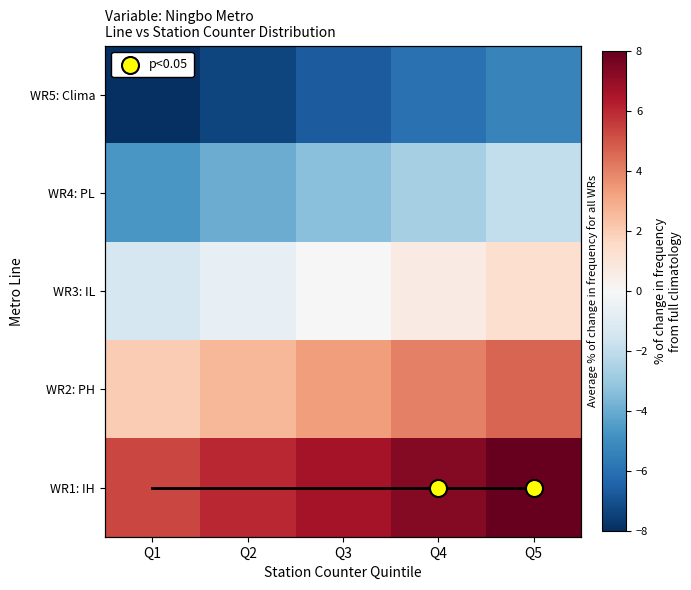

Count the number of categories in the chart.

5